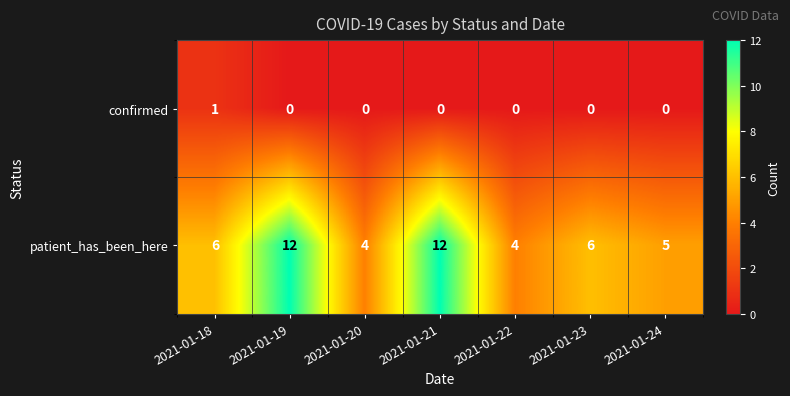

What is the approximate value of patient_has_been_here at 2021-01-24?

5